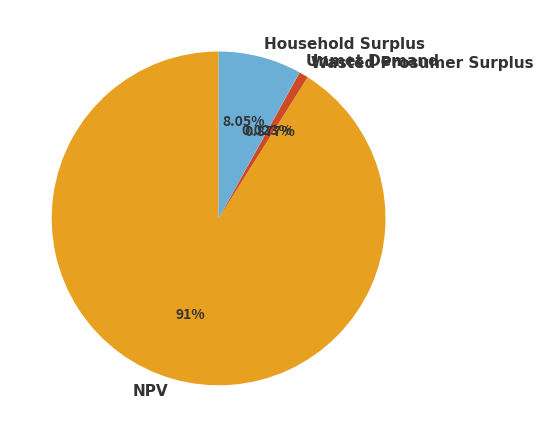

Approximately how many times larger is the value at Household Surplus compared to Wasted Prosumer Surplus?

9.2